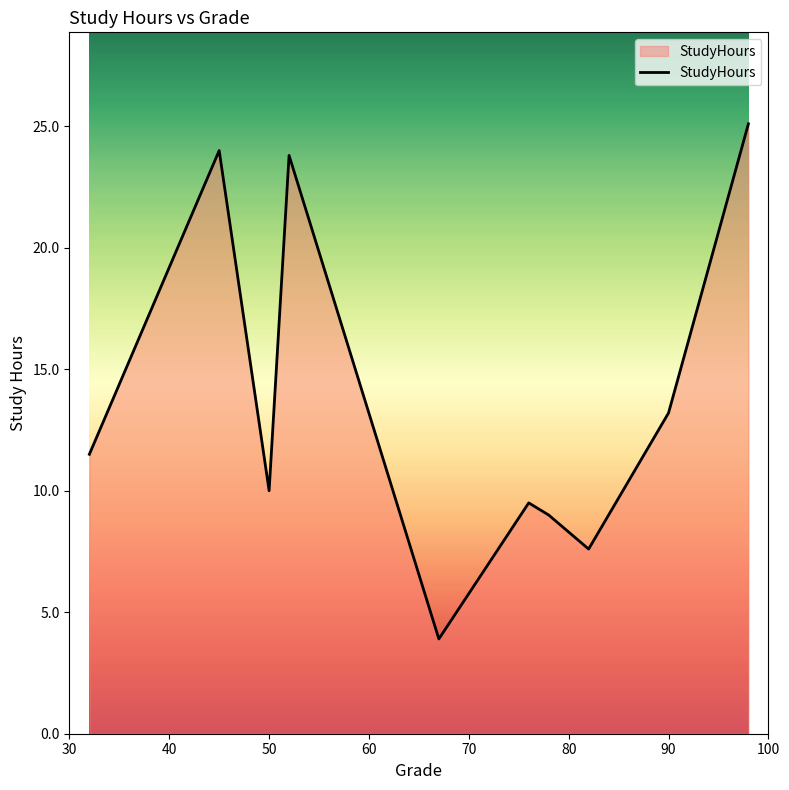

What is the difference between the maximum and minimum values?

21.2